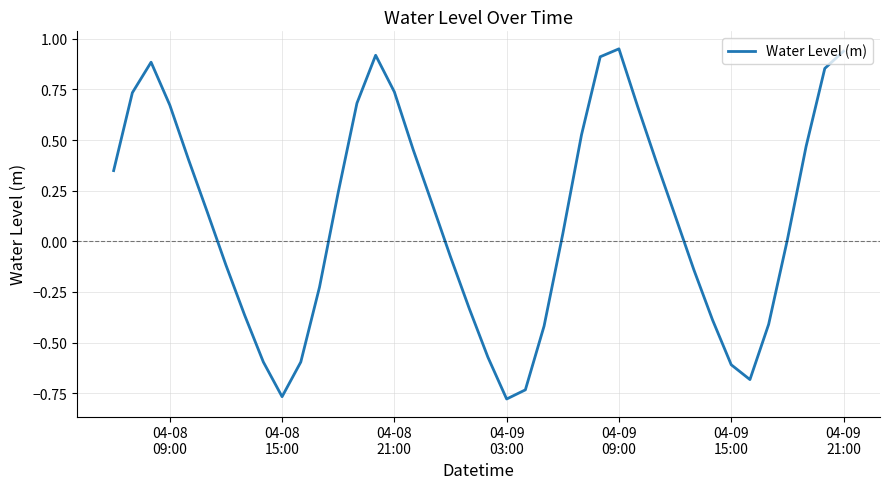

What is the difference between the maximum and minimum values?

1.7